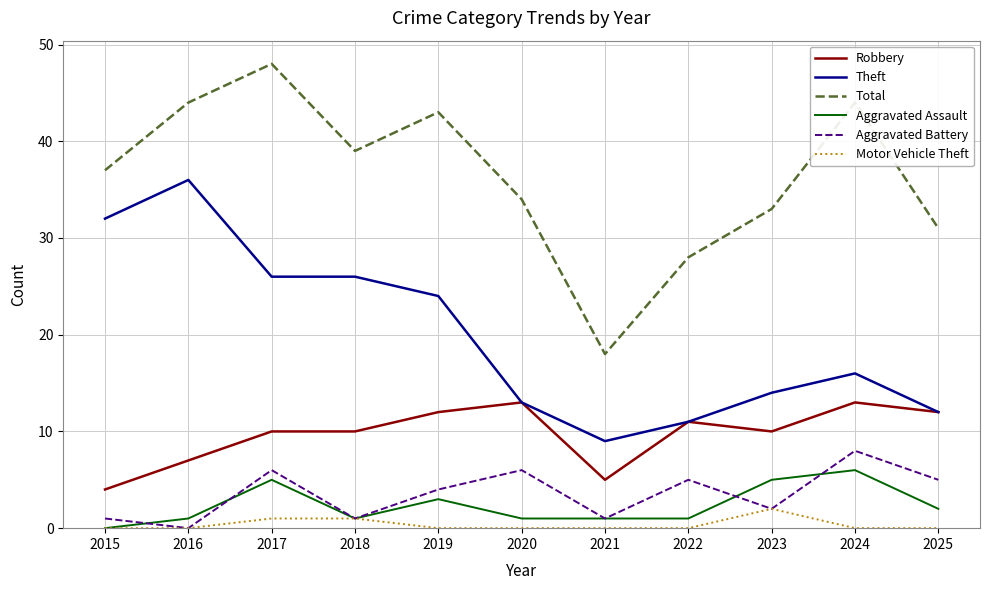

The value of Theft at 2024 is 16. True or false?

True